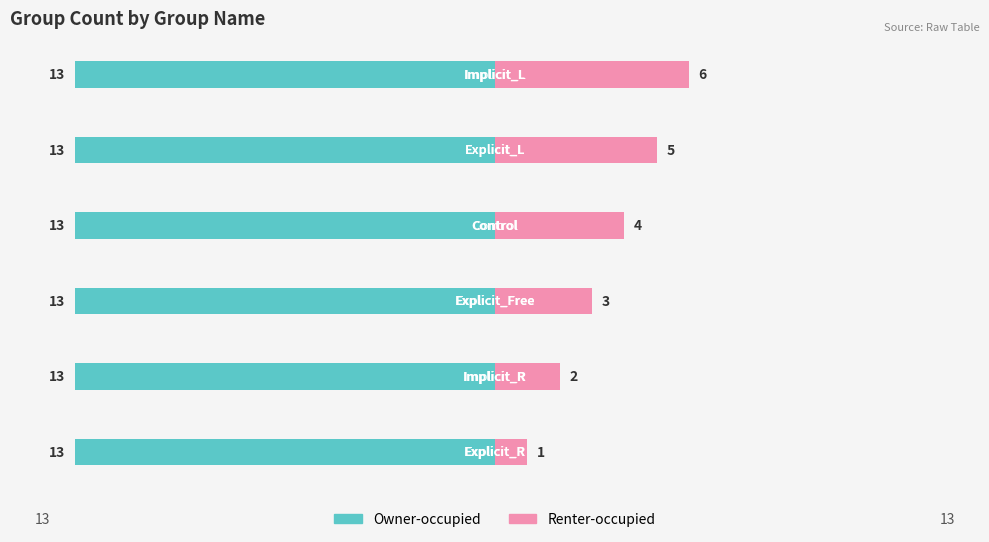

What is the difference between the second highest and minimum values in the Renter-occupied series?

4.0